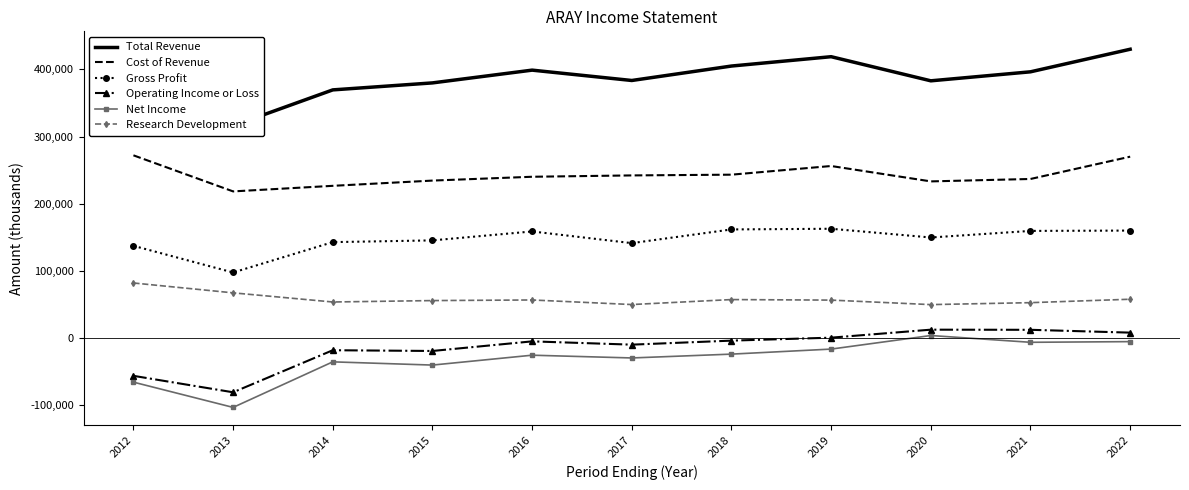

Rank the series at 2020 from highest to lowest value.

Total Revenue, Cost of Revenue, Gross Profit, Research Development, Operating Income or Loss, Net Income